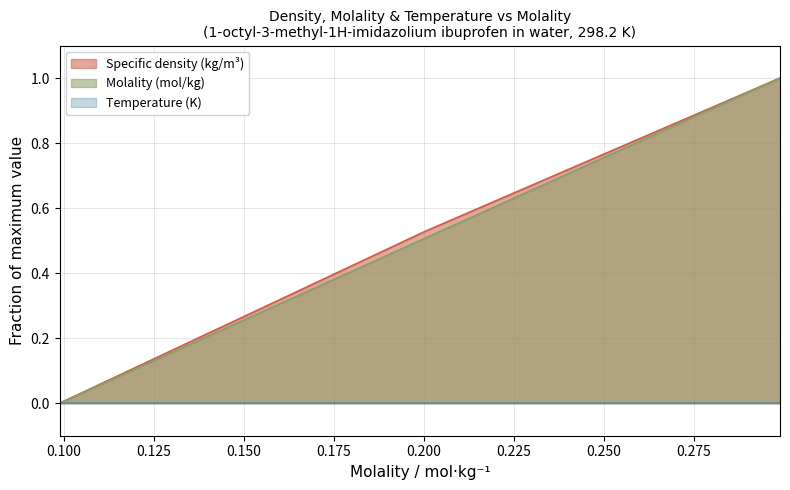

At how many categories does at least one series exceed 0?

2